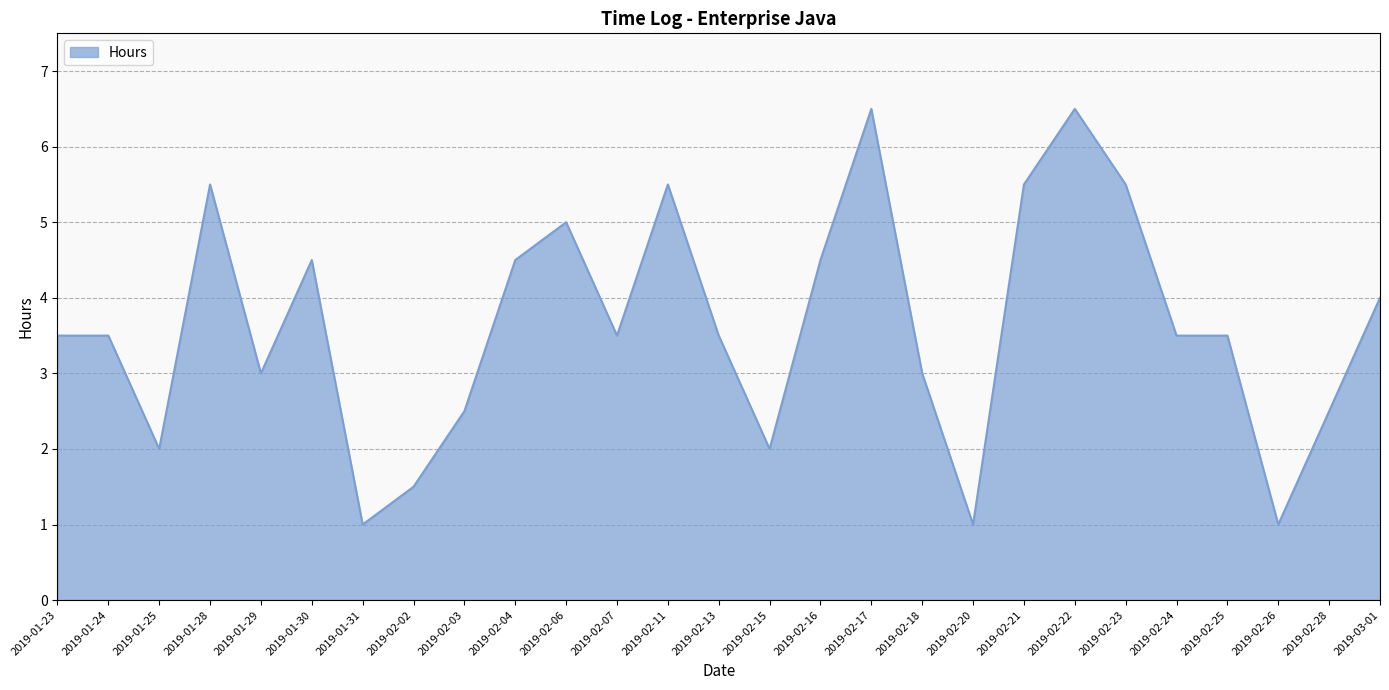

What is the greatest value displayed?

6.5